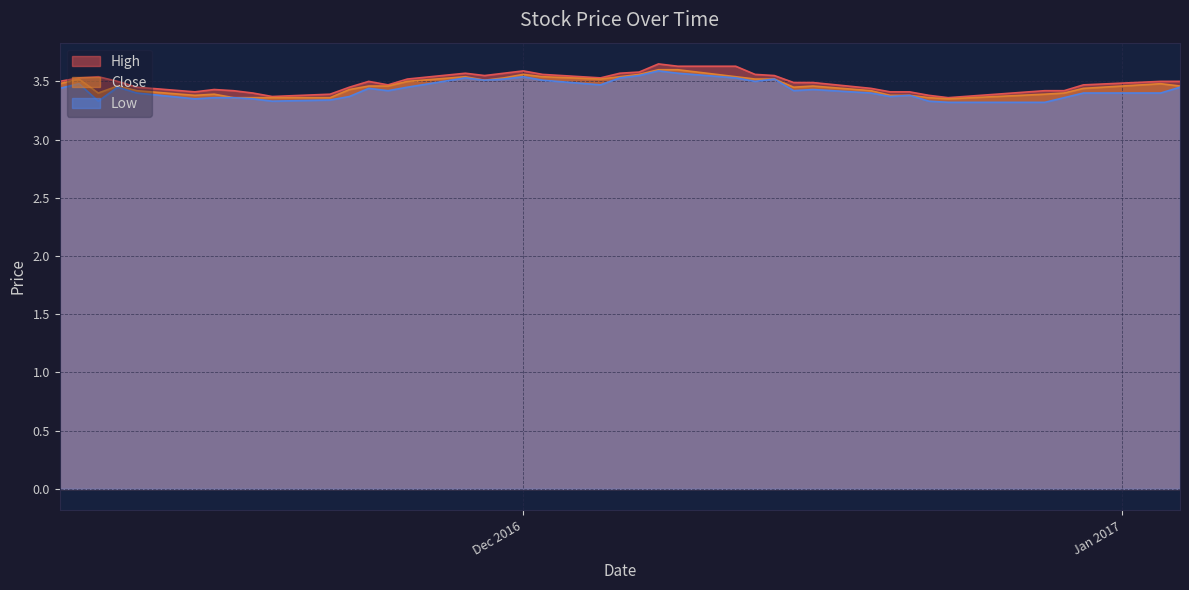

What are all the series names shown in the legend?

High, Close, Low